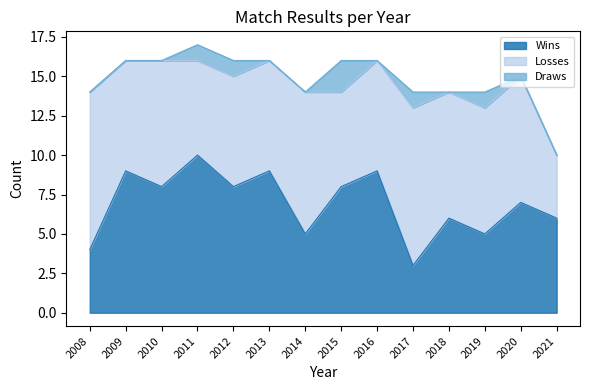

What is the greatest value displayed?

10